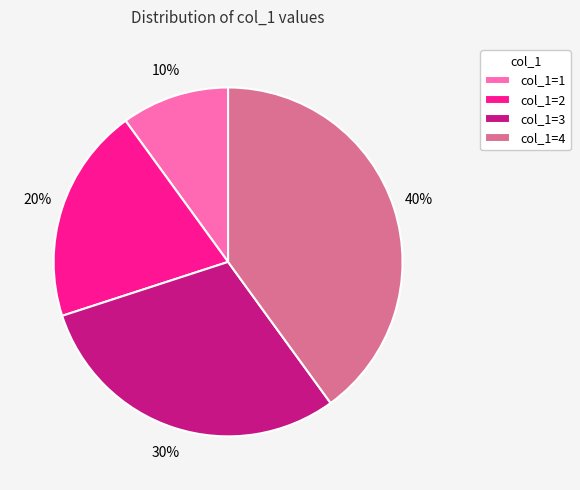

The col_1=4 slice represents 40% of the pie. True or false?

True